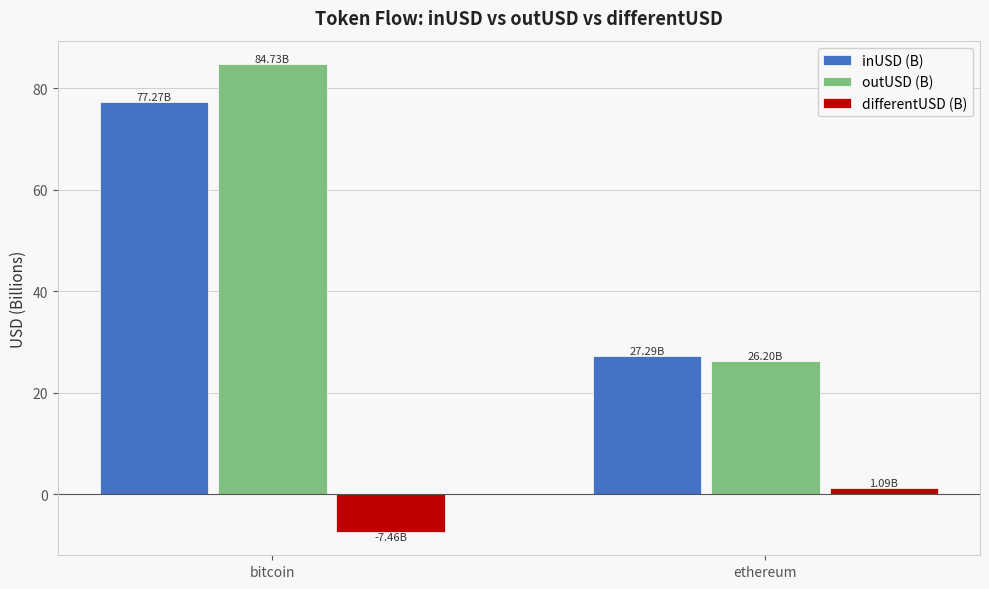

Which series has the largest range (max minus min)?

outUSD (B)